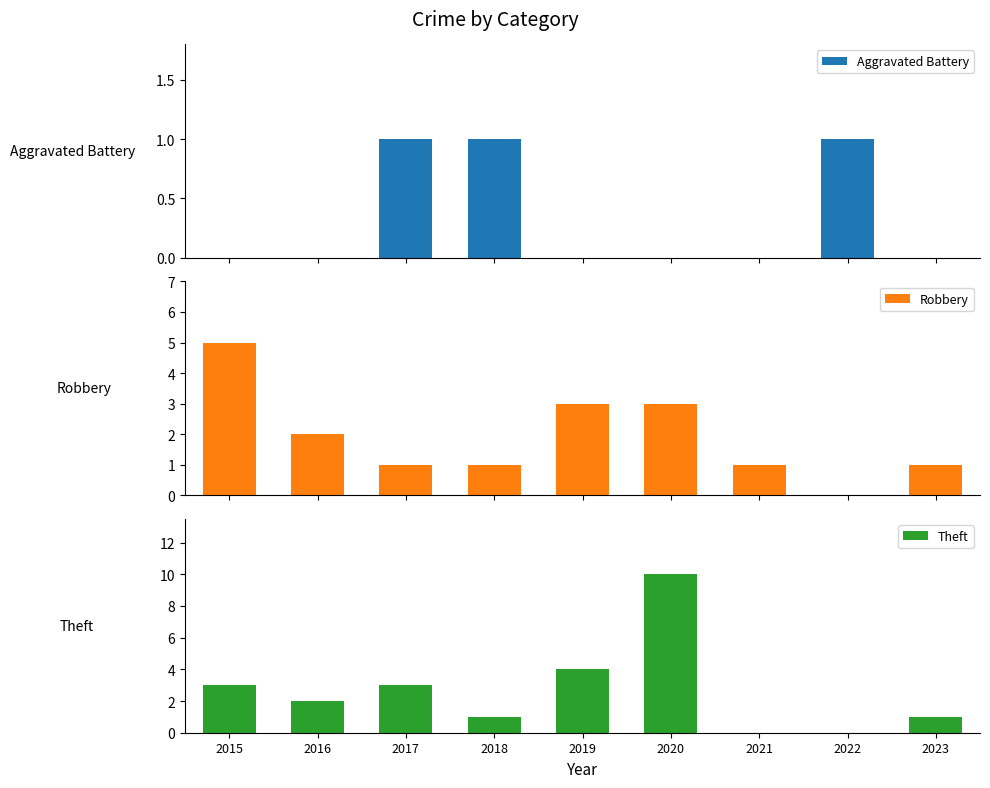

Reading left to right, extract all data points from this chart.

Aggravated Battery: 0	0	1	1	0	0	0	1	0
Robbery: 5	2	1	1	3	3	1	0	1
Theft: 3	2	3	1	4	10	0	0	1